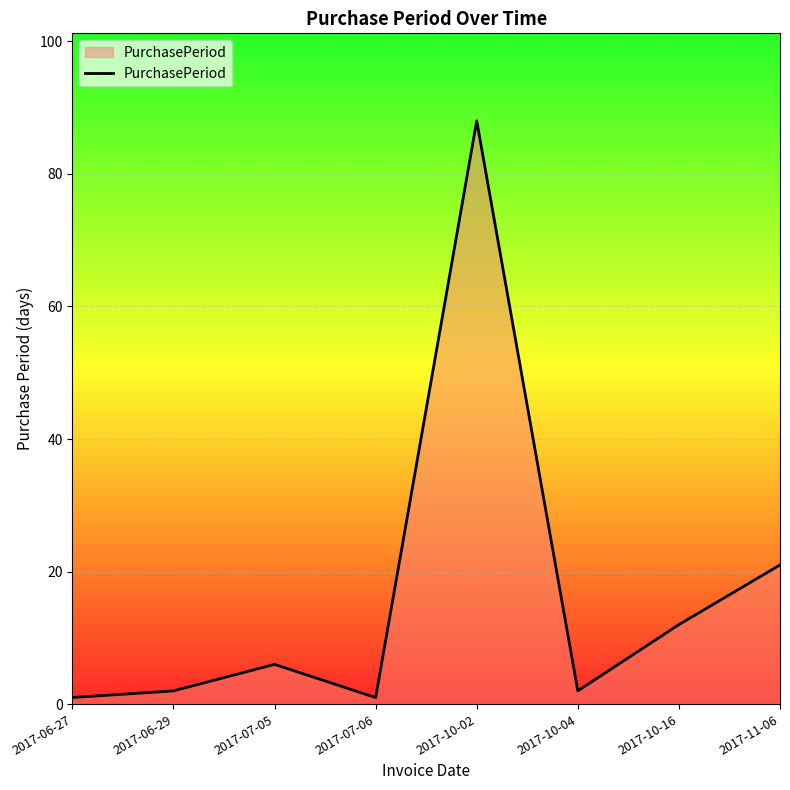

At which label is the value closest to 44?

2017-11-06